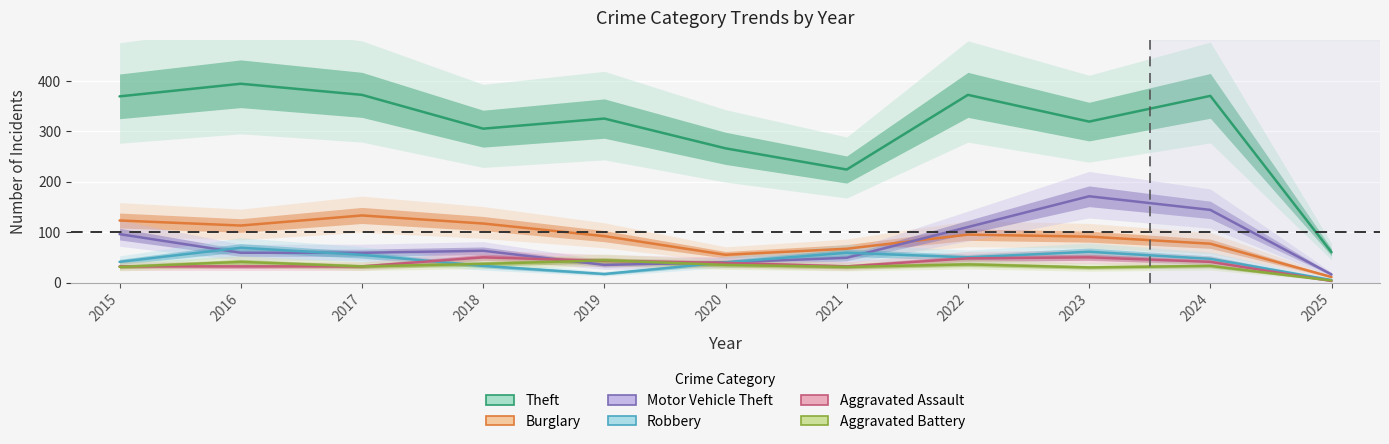

At which category does the chart reach its minimum across all series?

2025